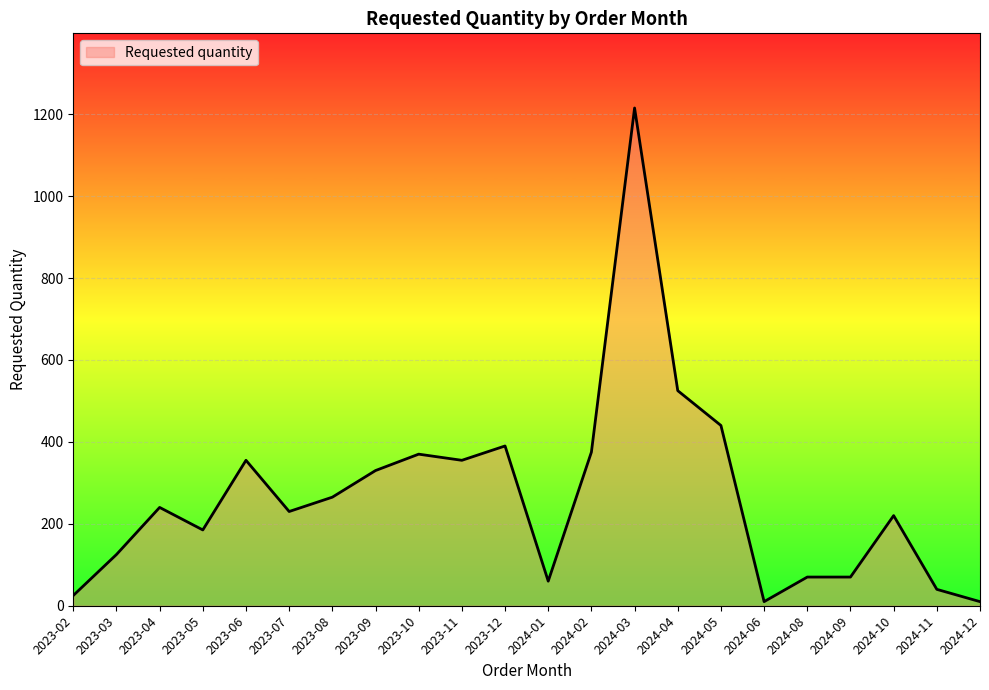

Where is the data nearest to the value 612?

2024-04